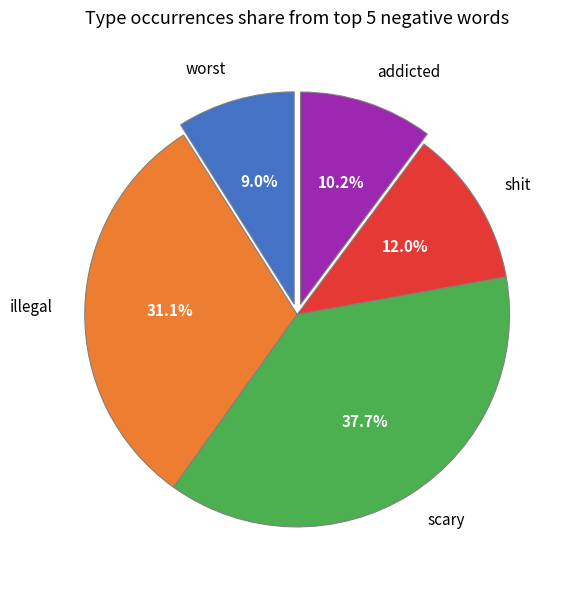

Is it true that scary is 44% of the pie?

False